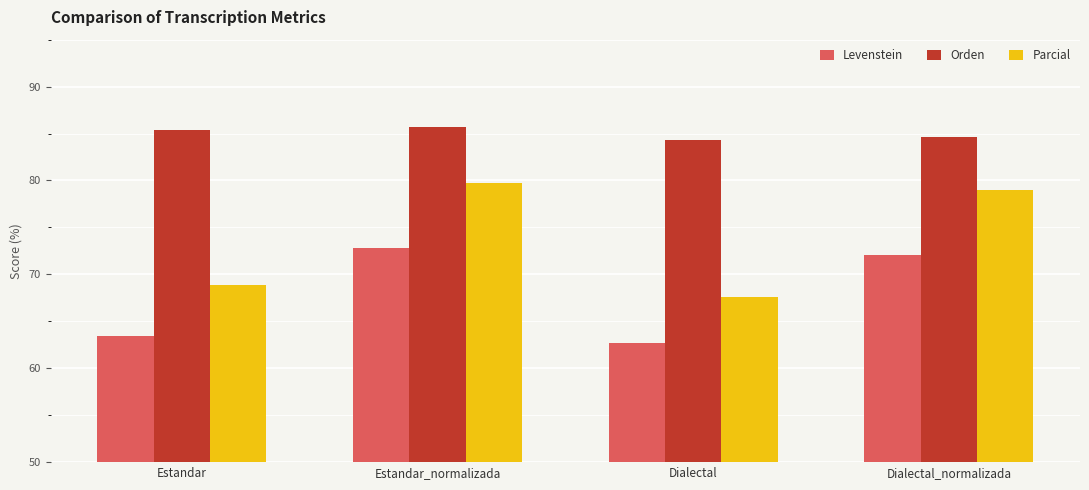

How many data points in Levenstein are above 72?

2